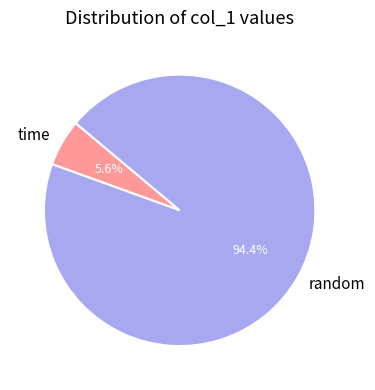

To the nearest percent, what portion does random represent?

94%